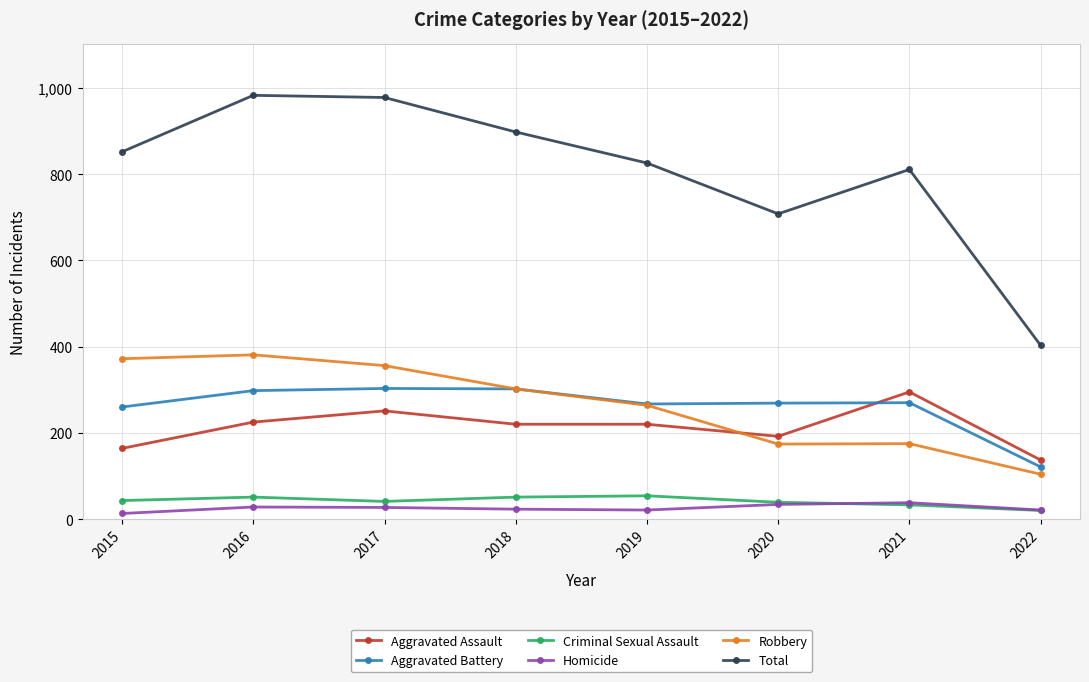

True or false: Total and Aggravated Assault cross at least once.

False